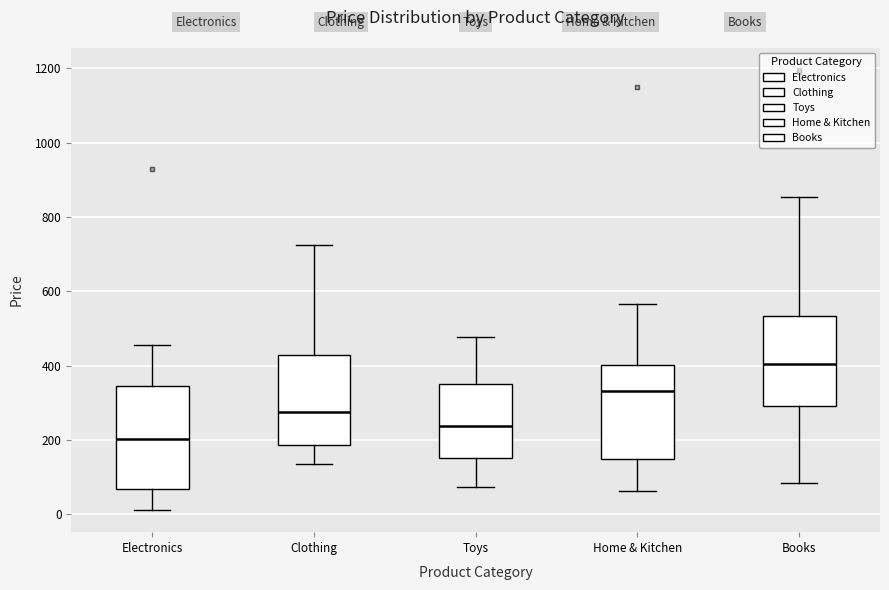

Where does the upper whisker of the box for Books end on the y-axis? The values are not printed on the chart, so give them approximately, as read against the axis.

860